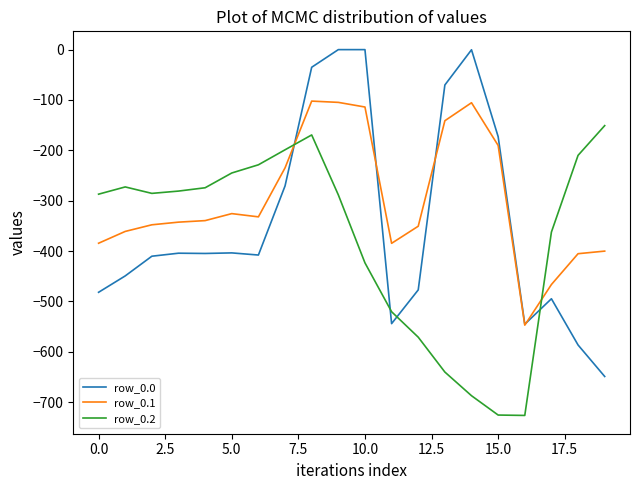

Rank the series by their maximum value, from highest to lowest.

row_0.0, row_0.1, row_0.2